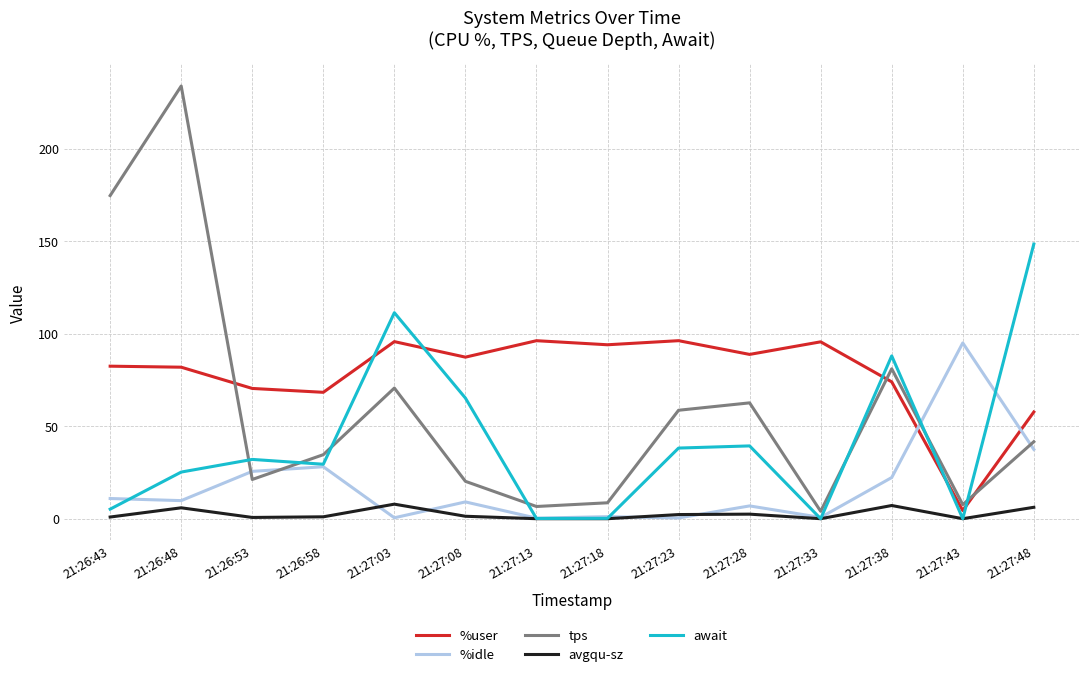

True or false: tps and avgqu-sz intersect in this chart.

False